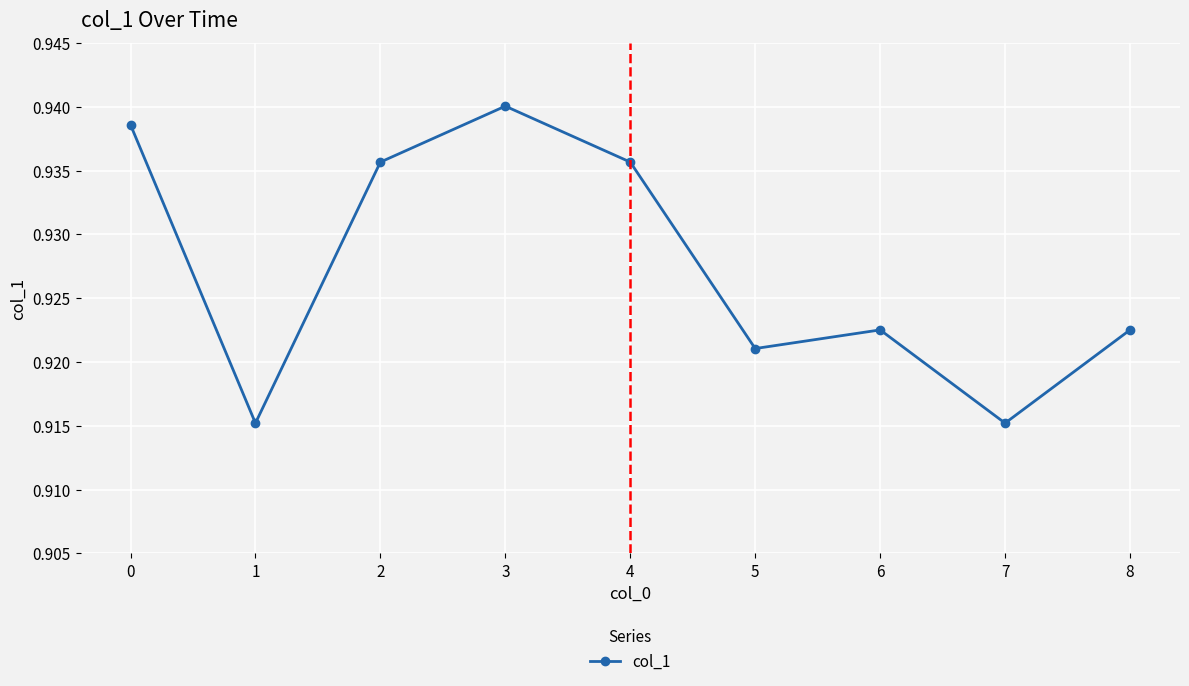

The chart shows a value of 1.5 at 1. True or false?

False